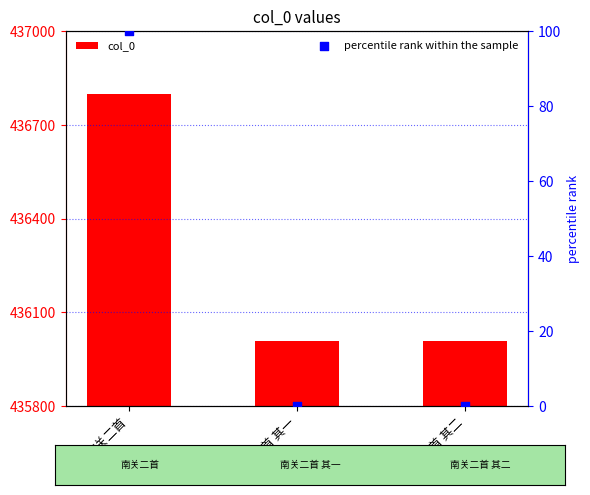

Which series has the widest spread of Y values?

col_0